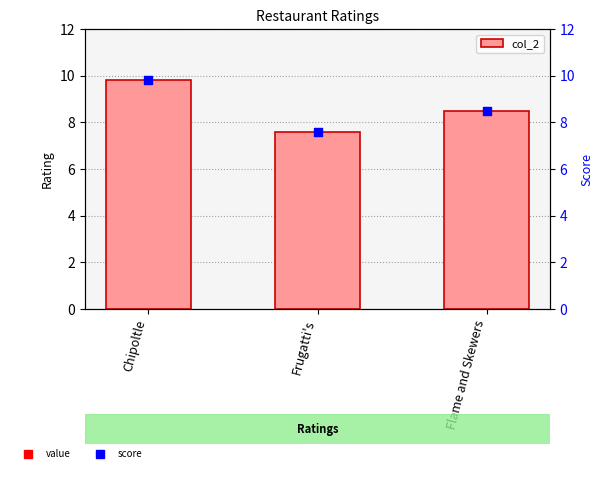

What is the change in value from Frugatti's to Flame and Skewers?

+0.9